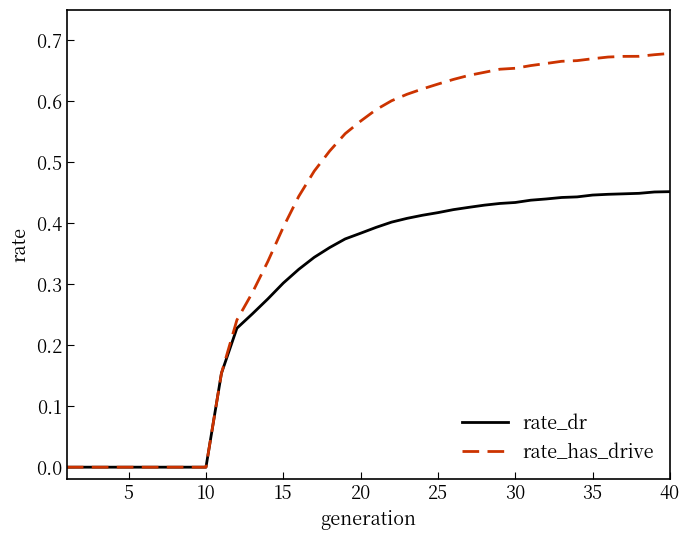

What are all the series names shown in the legend?

rate_dr, rate_has_drive